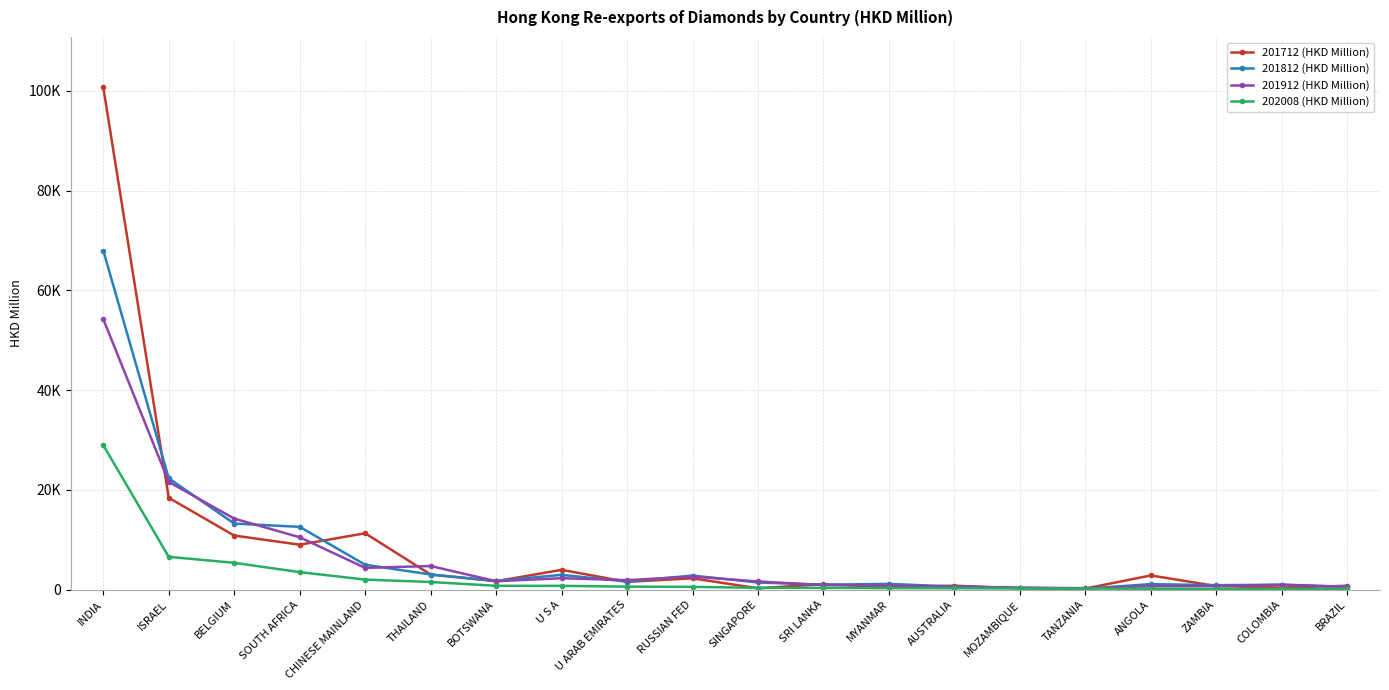

At how many categories does at least one series exceed 6782?

5